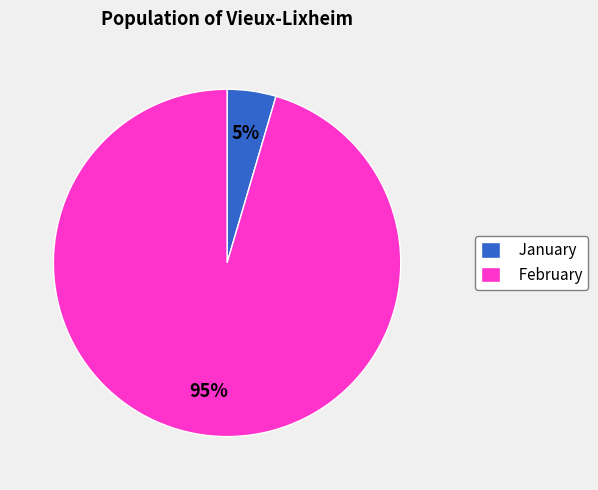

Does any single category account for the majority?

Yes